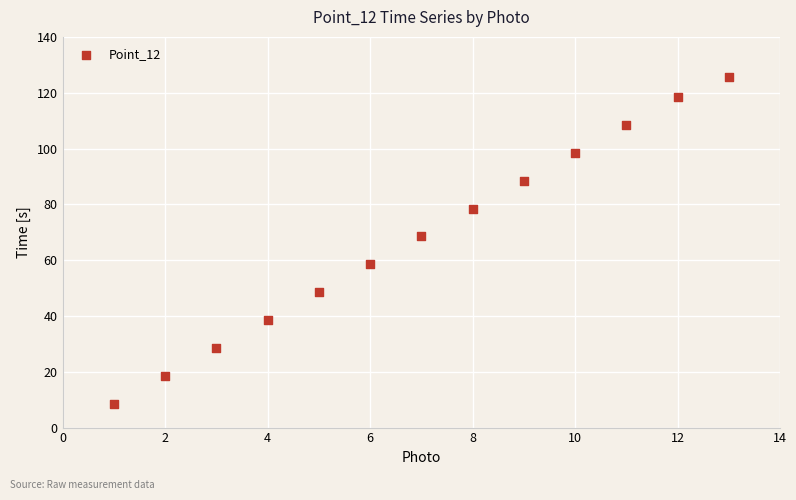

What is the range of X values (max minus min)?

12.0